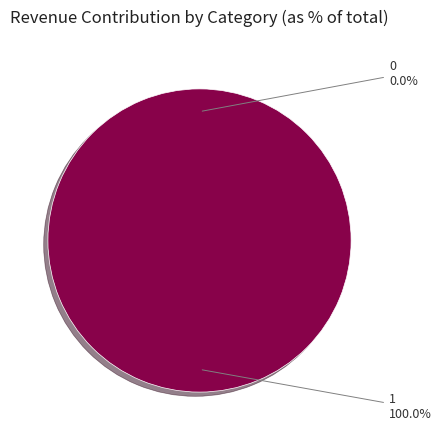

Is there a majority slice in this chart?

Yes